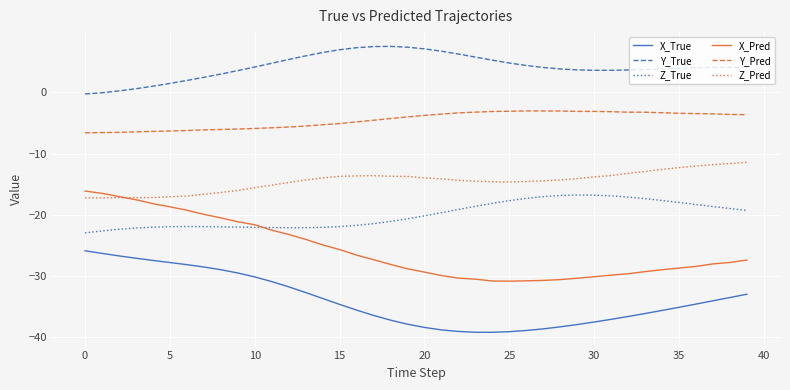

True or false: Z_Pred and Z_True intersect in this chart.

False